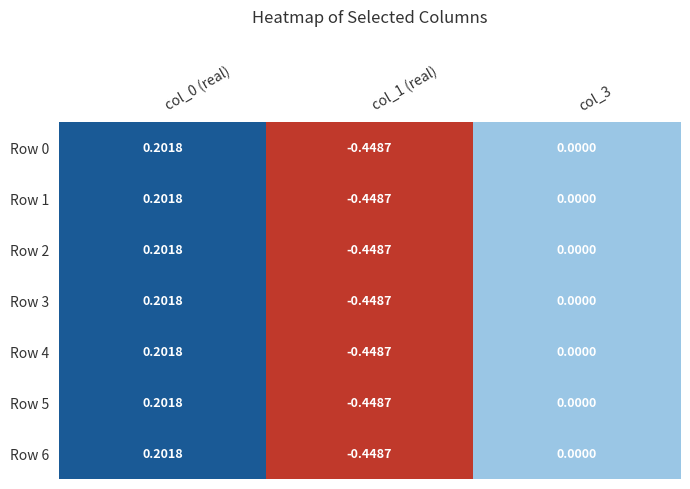

Is the value of Row 2 at col_0 (real) greater than the value of Row 6 at col_1 (real)?

Yes